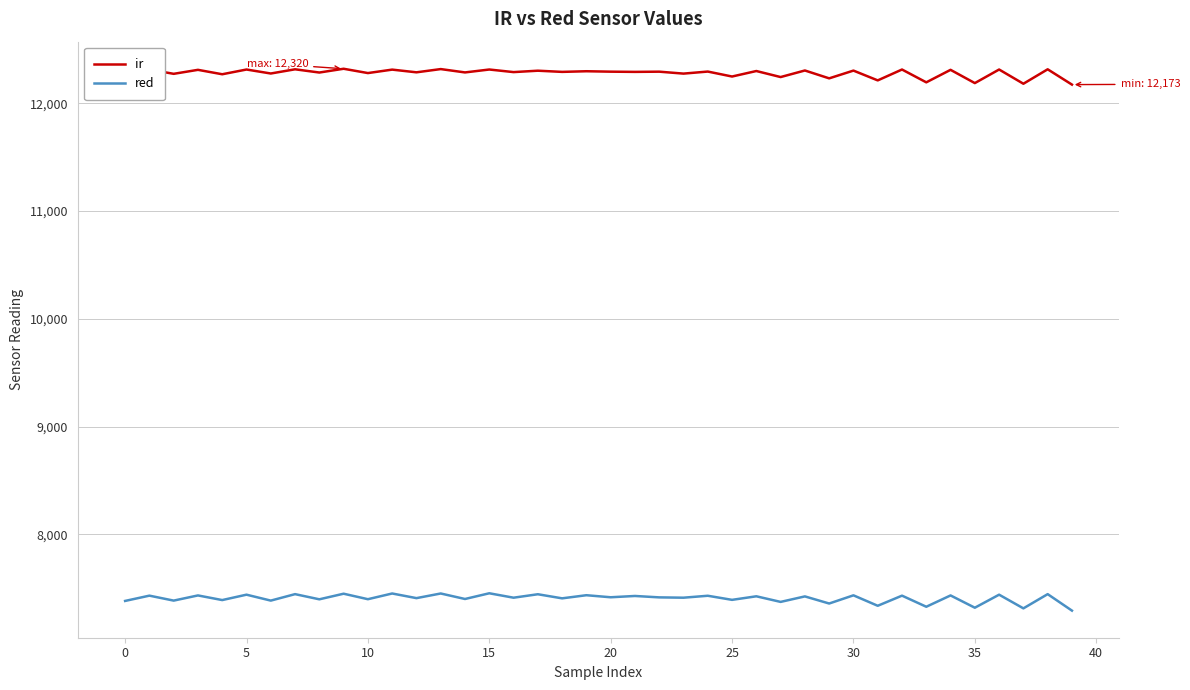

Count the number of categories in the chart.

40